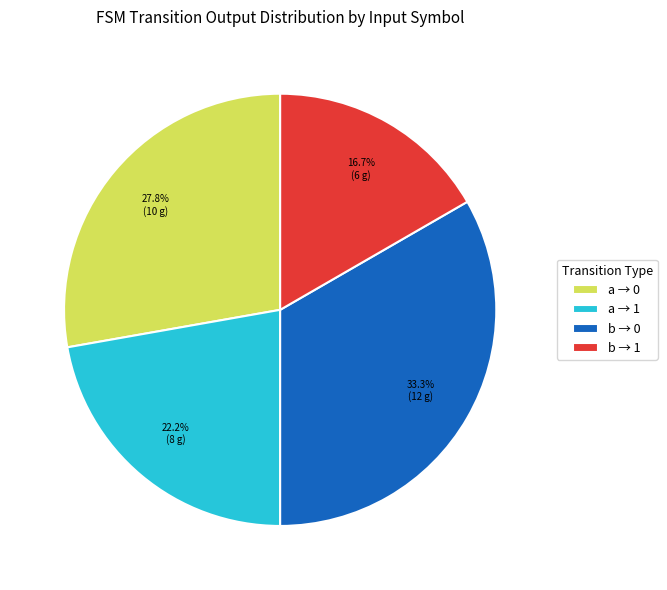

What is the largest slice in the pie chart?

b → 0